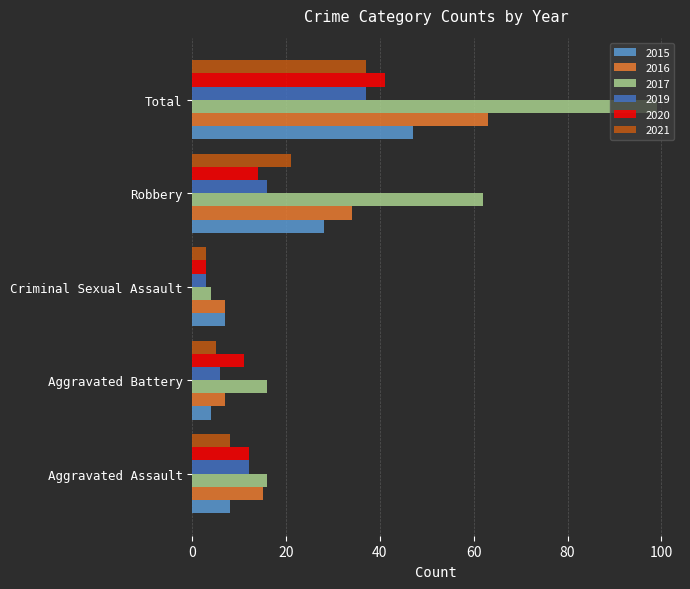

True or false: 2016 has a value of 2 at Aggravated Battery.

False